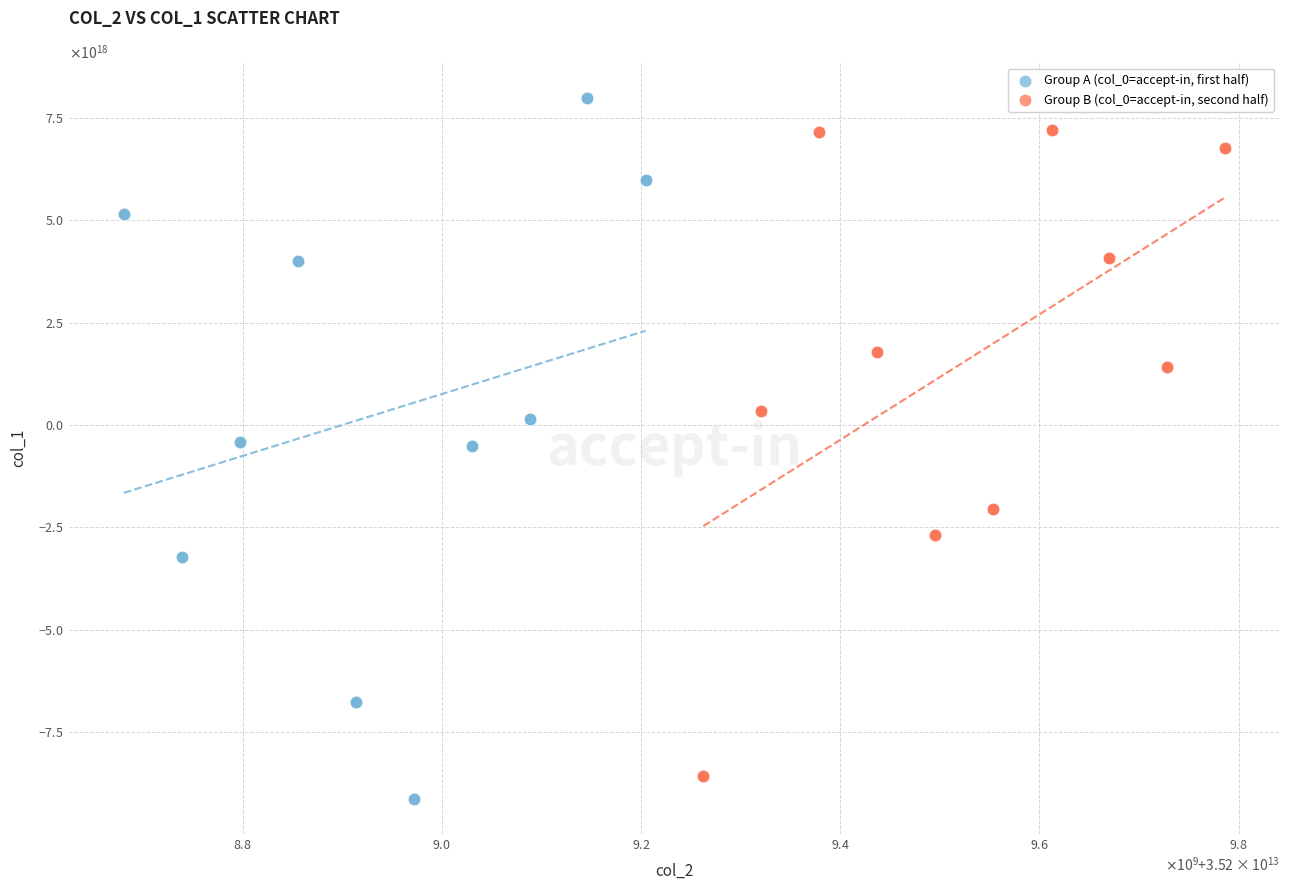

What are all the series names shown in the legend?

Group A (col_0=accept-in, first half), Group B (col_0=accept-in, second half)